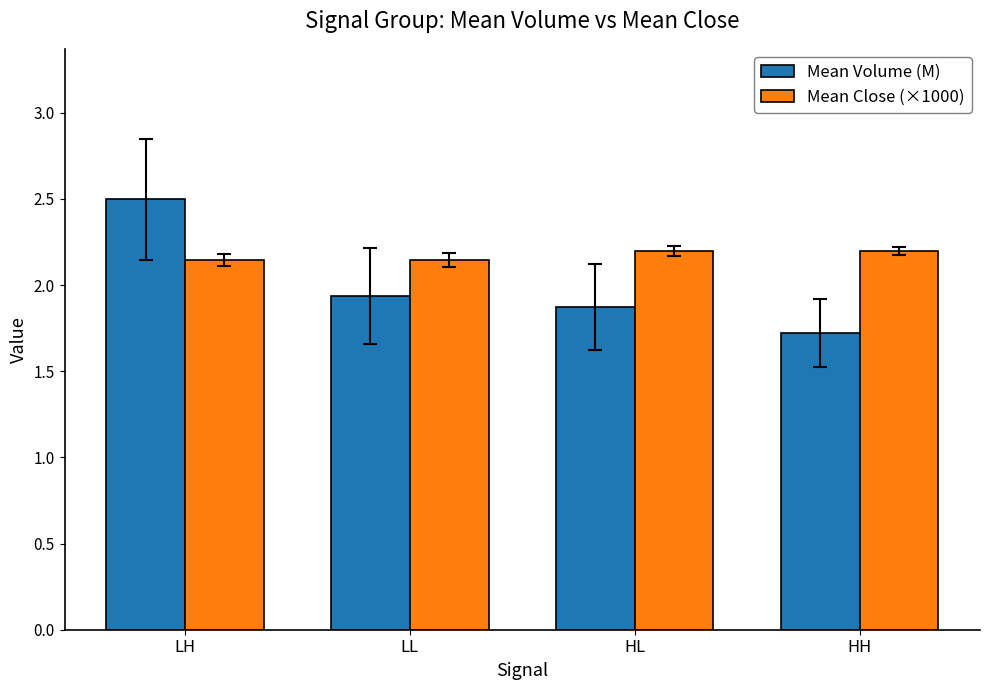

Is it true that Mean Close (×1000) equals 2.2 at HH?

True